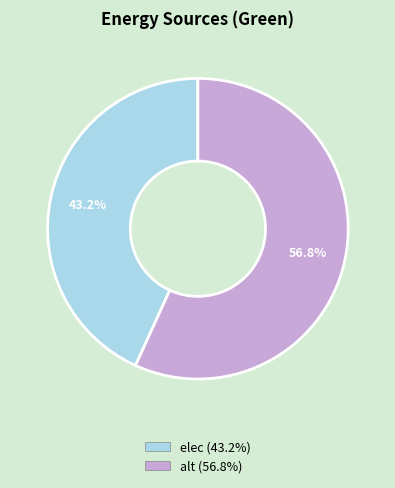

Which slice represents more than half of the pie?

alt